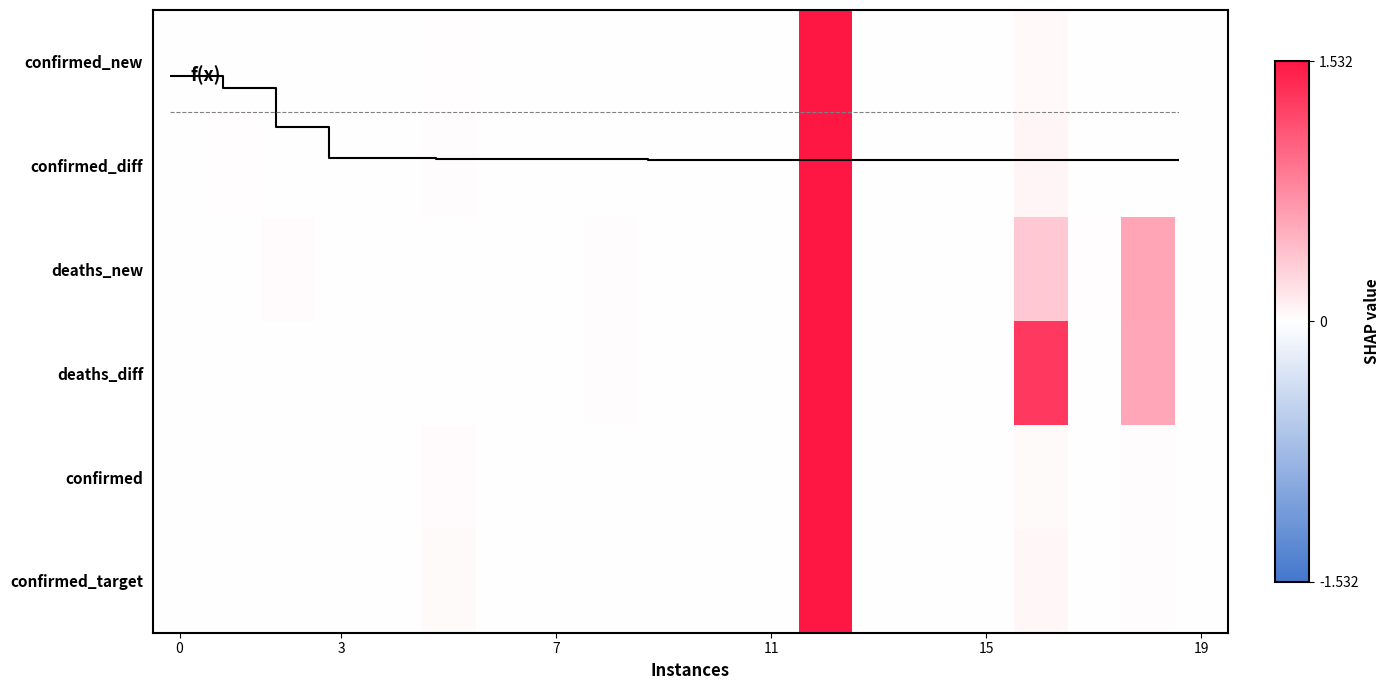

True or false: deaths_diff has a value of 0.0 at 3.

True